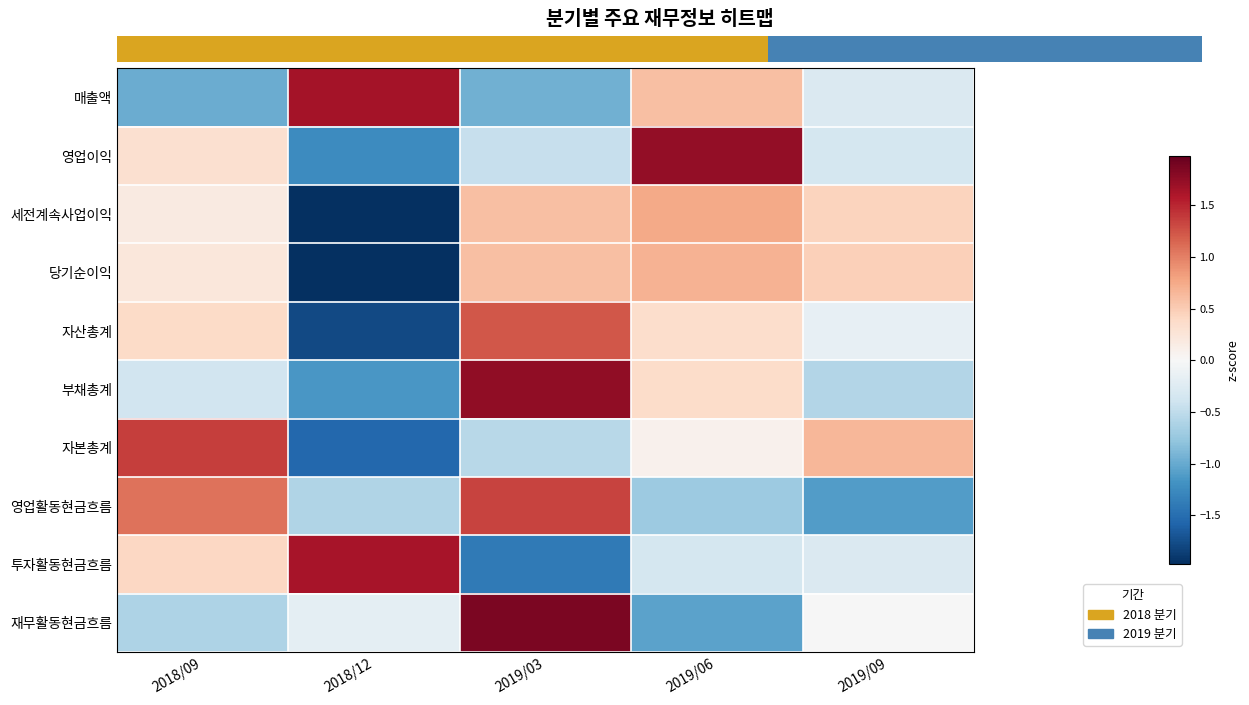

Reading left to right, transcribe all the data shown in this chart.

매출액: 2018/09=-1.0	2018/12=1.6	2019/03=-1.0	2019/06=0.6	2019/09=-0.3
영업이익: 2018/09=0.3	2018/12=-1.2	2019/03=-0.5	2019/06=1.7	2019/09=-0.4
세전계속사업이익: 2018/09=0.2	2018/12=-2.0	2019/03=0.6	2019/06=0.7	2019/09=0.4
당기순이익: 2018/09=0.2	2018/12=-2.0	2019/03=0.6	2019/06=0.7	2019/09=0.5
자산총계: 2018/09=0.4	2018/12=-1.8	2019/03=1.2	2019/06=0.3	2019/09=-0.2
부채총계: 2018/09=-0.4	2018/12=-1.1	2019/03=1.8	2019/06=0.4	2019/09=-0.6
자본총계: 2018/09=1.4	2018/12=-1.6	2019/03=-0.5	2019/06=0.1	2019/09=0.6
영업활동현금흐름: 2018/09=1.1	2018/12=-0.6	2019/03=1.3	2019/06=-0.7	2019/09=-1.1
투자활동현금흐름: 2018/09=0.4	2018/12=1.6	2019/03=-1.4	2019/06=-0.3	2019/09=-0.3
재무활동현금흐름: 2018/09=-0.6	2018/12=-0.2	2019/03=1.9	2019/06=-1.1	2019/09=-0.0